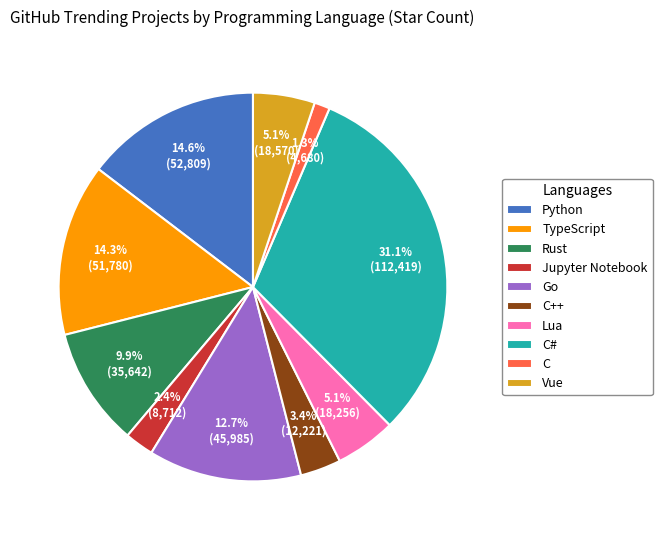

To the nearest percent, what is the difference between the largest and smallest slice percentages?

30%